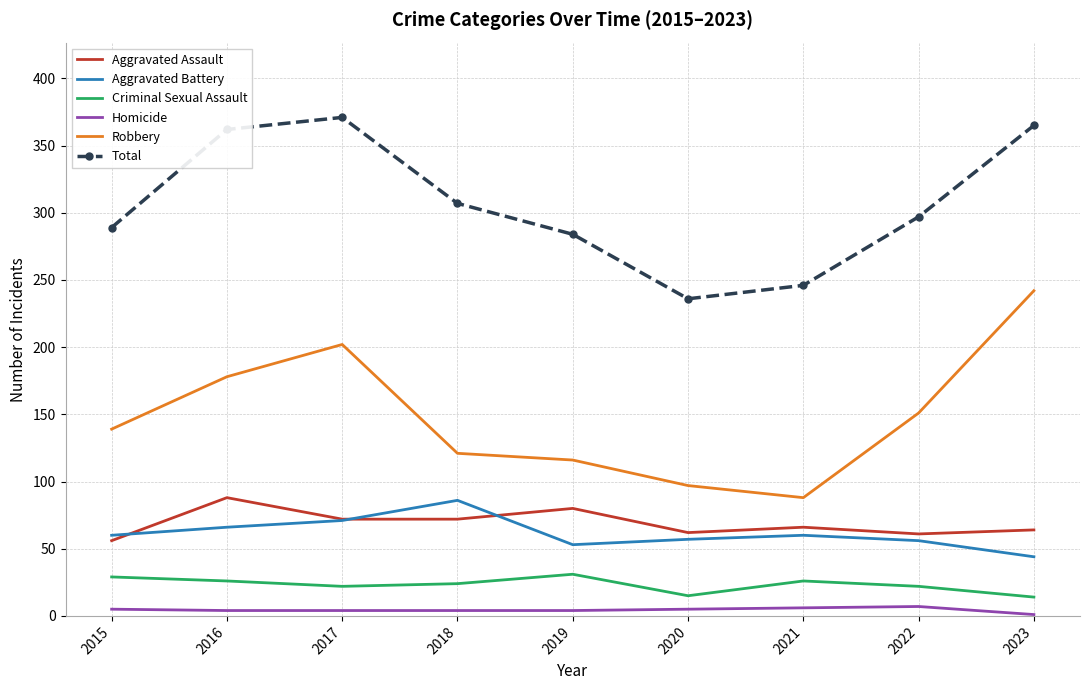

True or false: Criminal Sexual Assault and Aggravated Battery cross at least once.

False